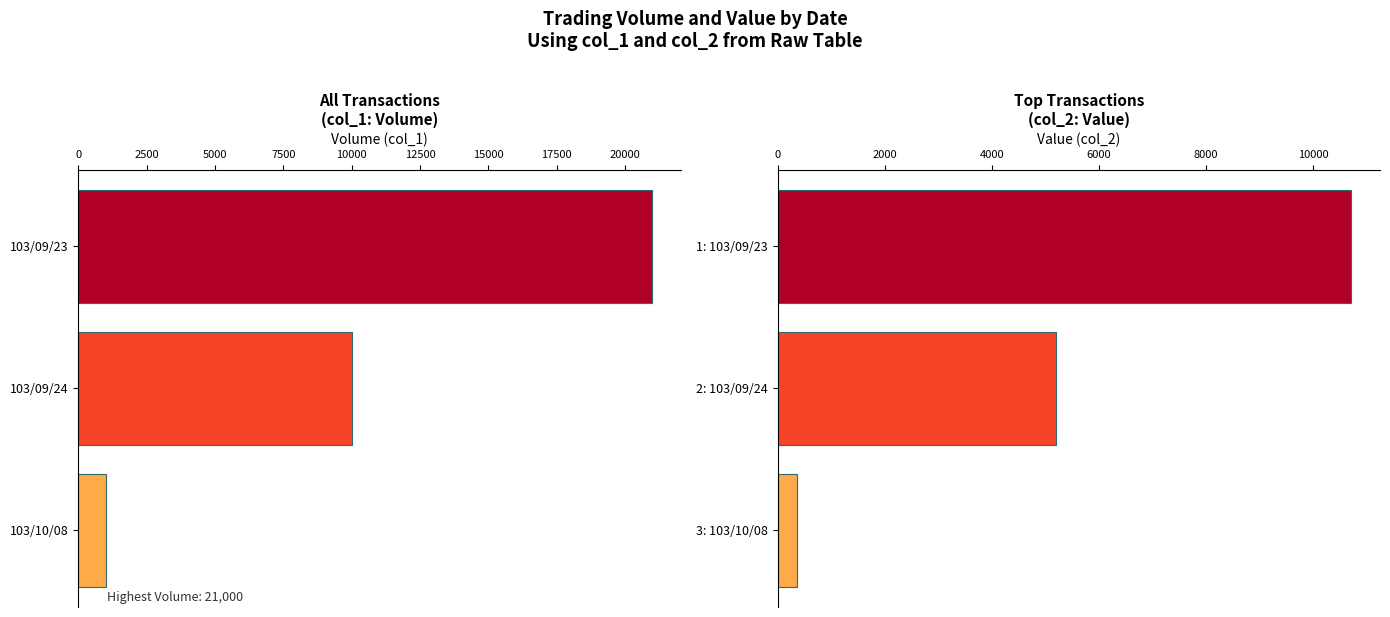

What is the difference between the maximum and minimum values in the col_2 series?

10340